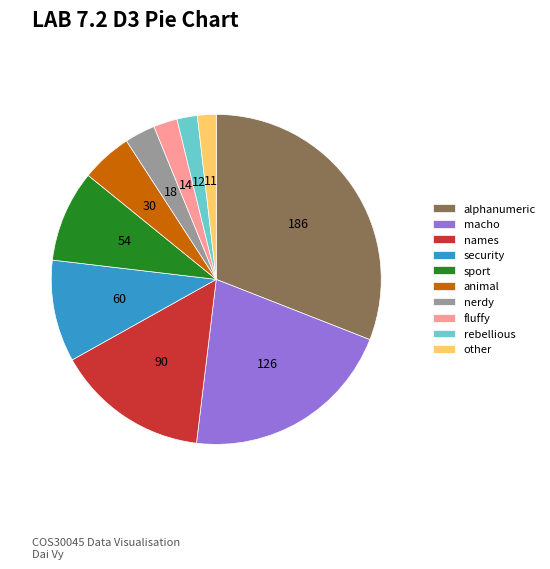

Is the sum of security and animal greater than half?

No